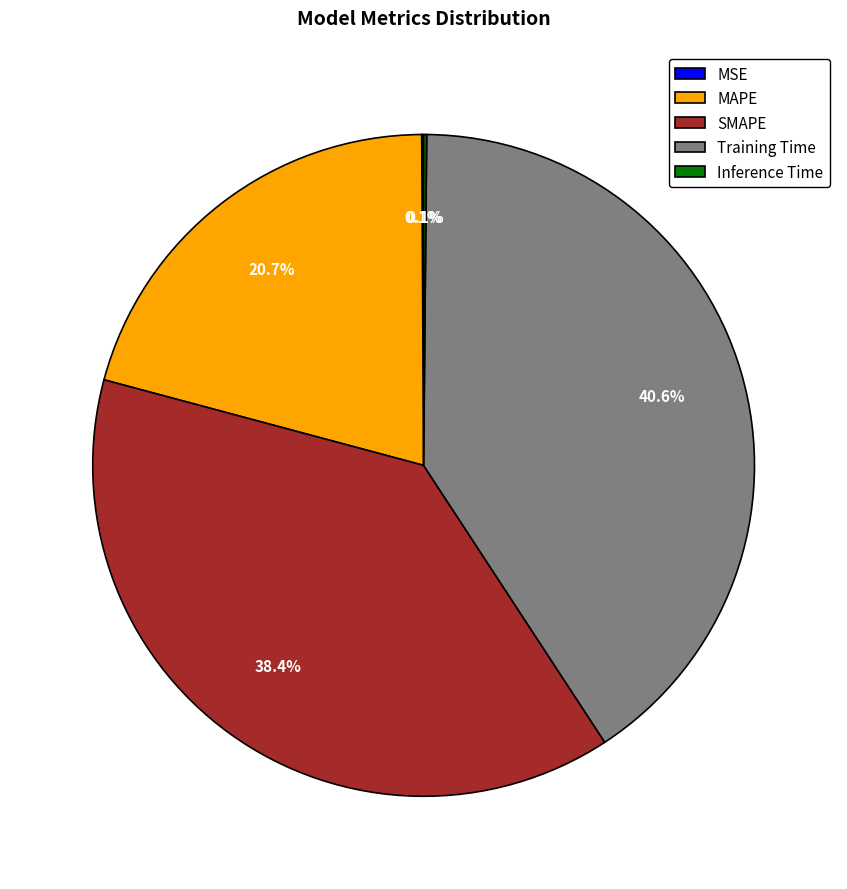

To the nearest percent, what is the difference between the largest and smallest slice percentages?

41%